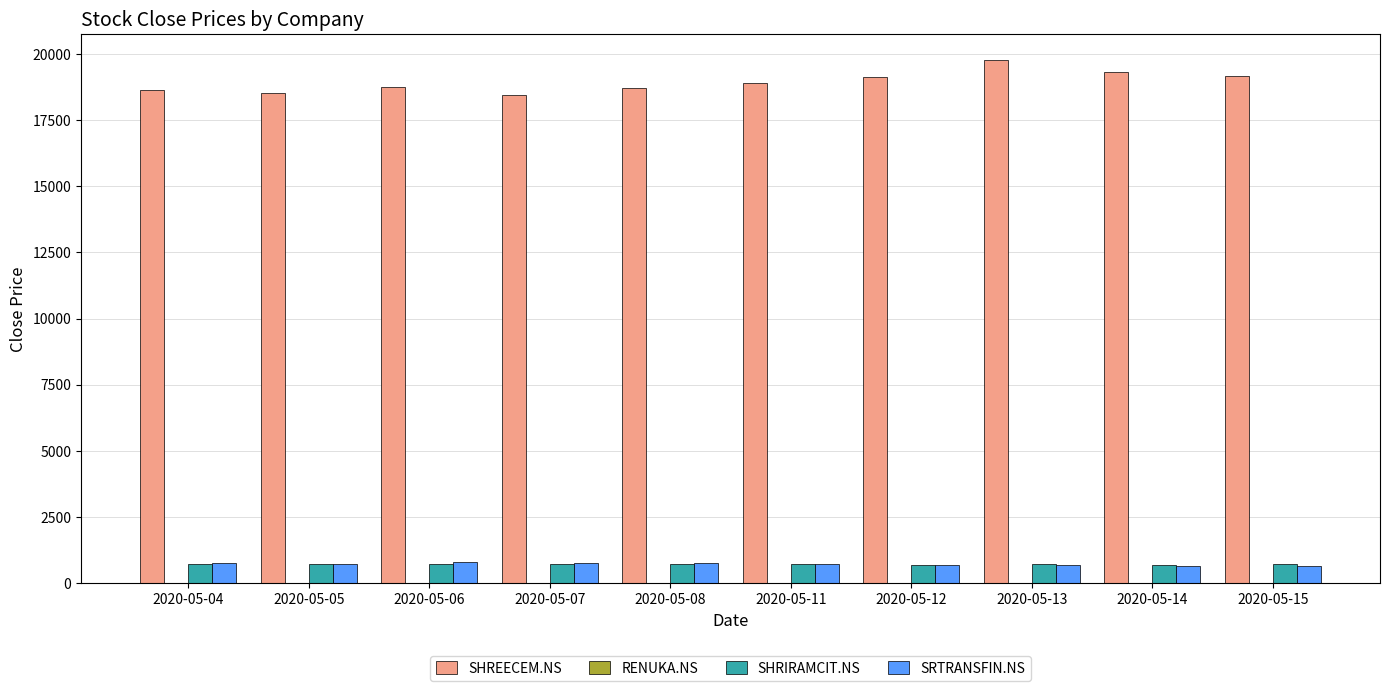

Which series has the largest total across all categories?

SHREECEM.NS